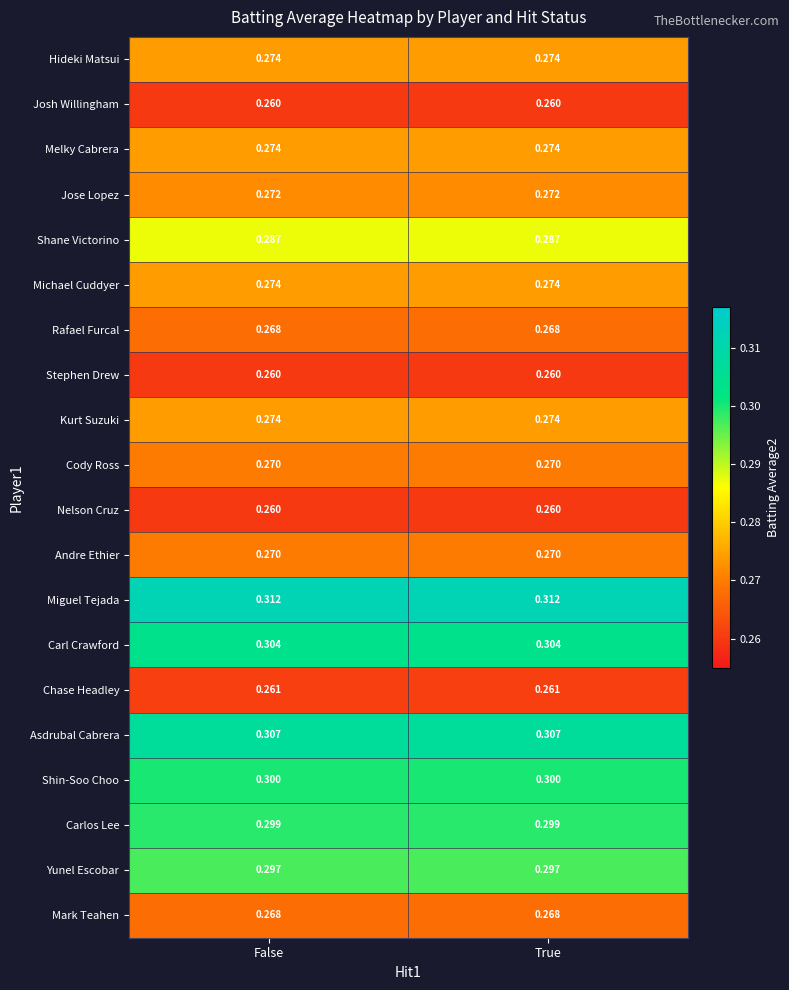

Which series has the largest total across all categories?

Miguel Tejada